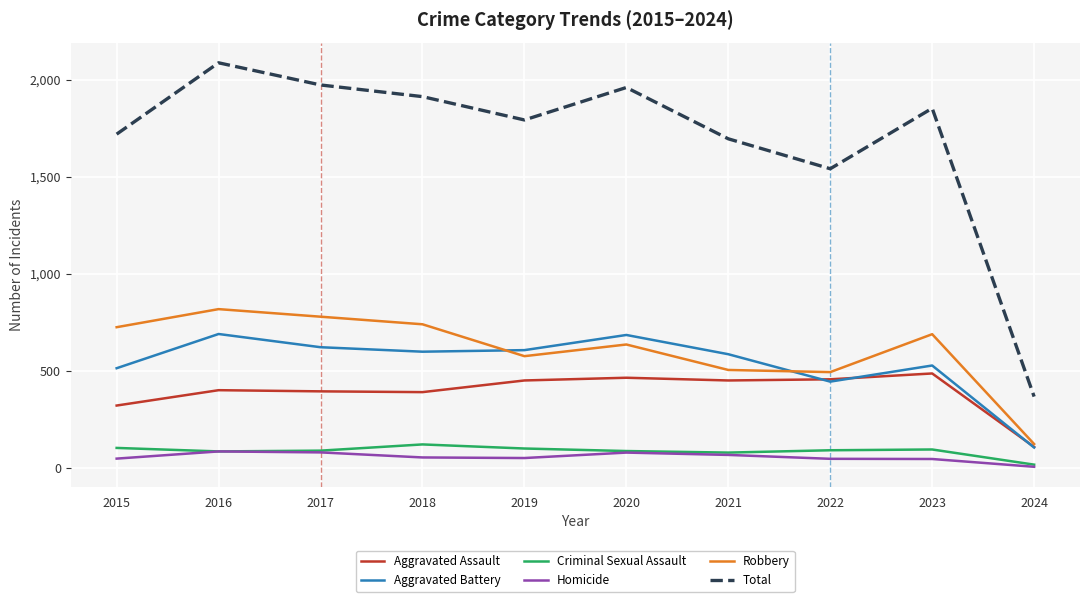

Between 2022 and 2024, which series saw the biggest shift?

Total